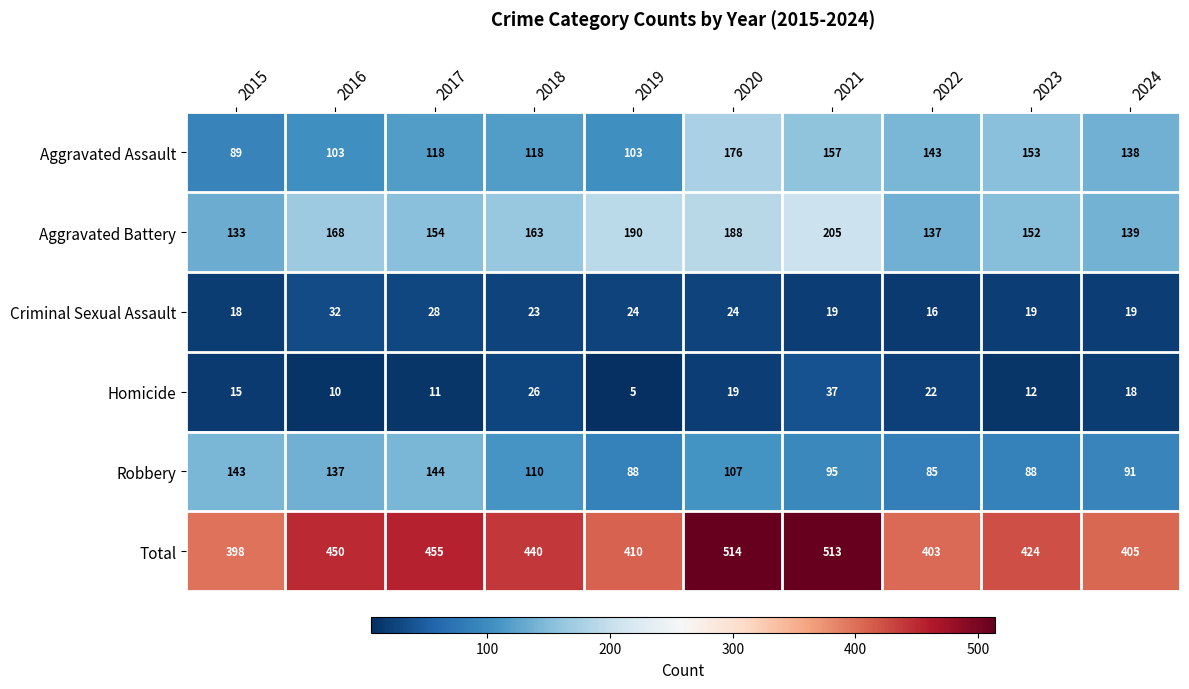

Which series has the widest spread of values?

Total